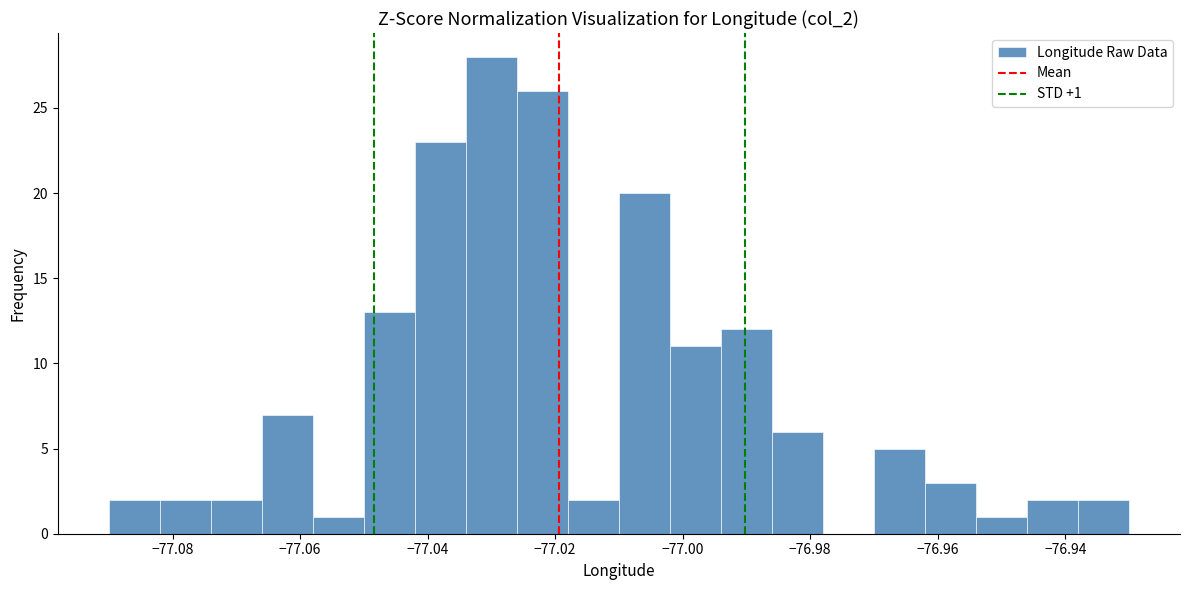

Over which range of the x-axis is the bar tallest?

-77.034 to -77.026